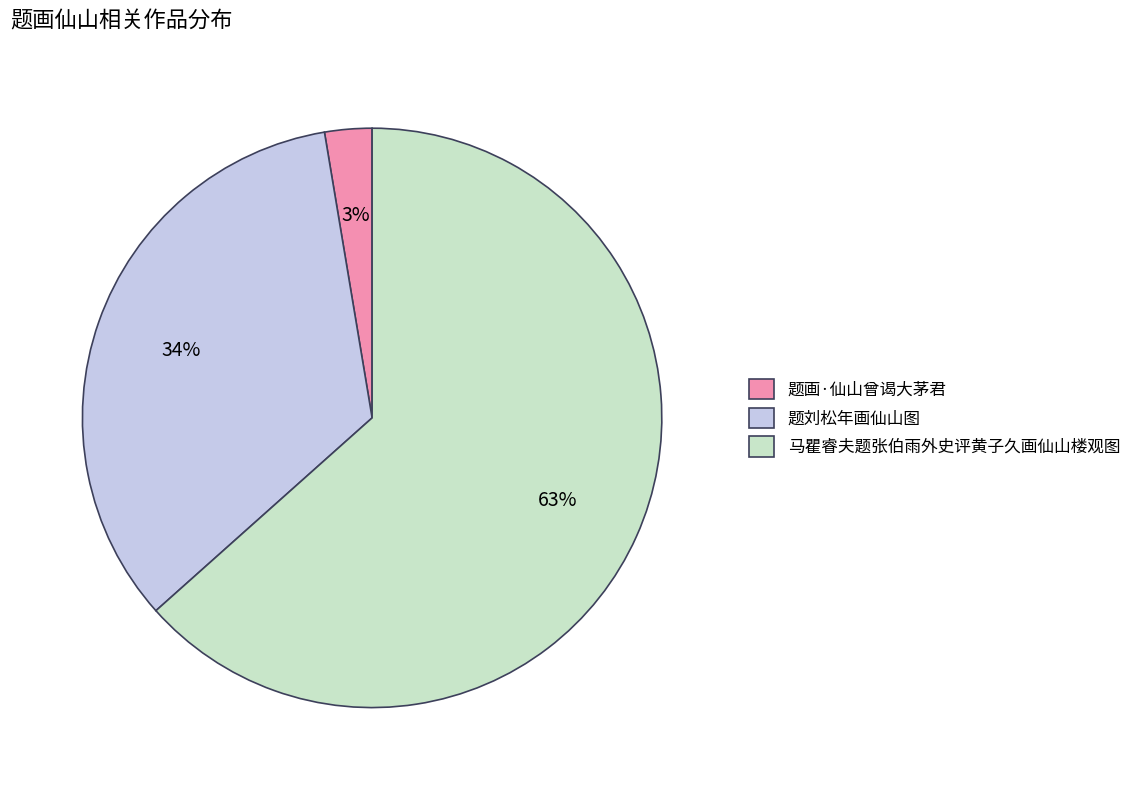

To the nearest percent, what percentage of the pie is 马瞿睿夫题张伯雨外史评黄子久画仙山楼观图?

63%